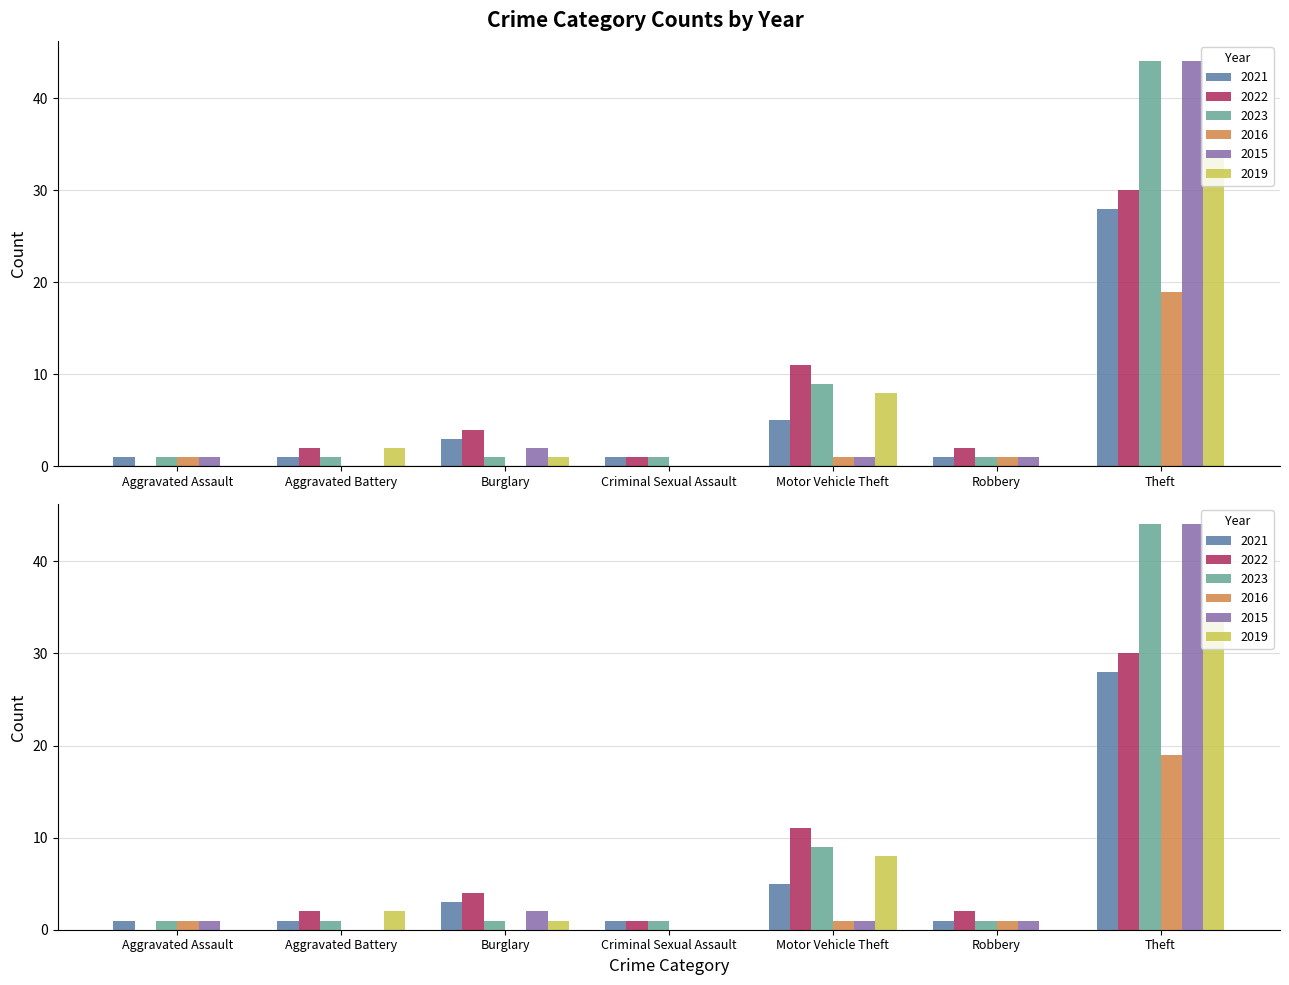

How many groups of bars are there?

7